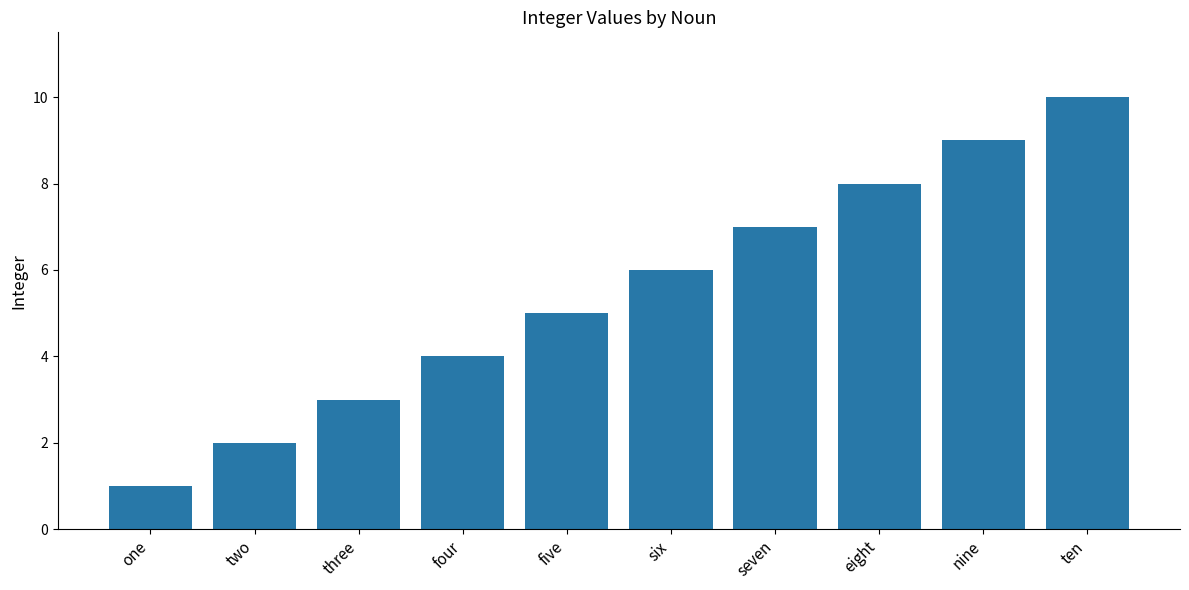

List the labels in order of value, smallest first.

one, two, three, four, five, six, seven, eight, nine, ten